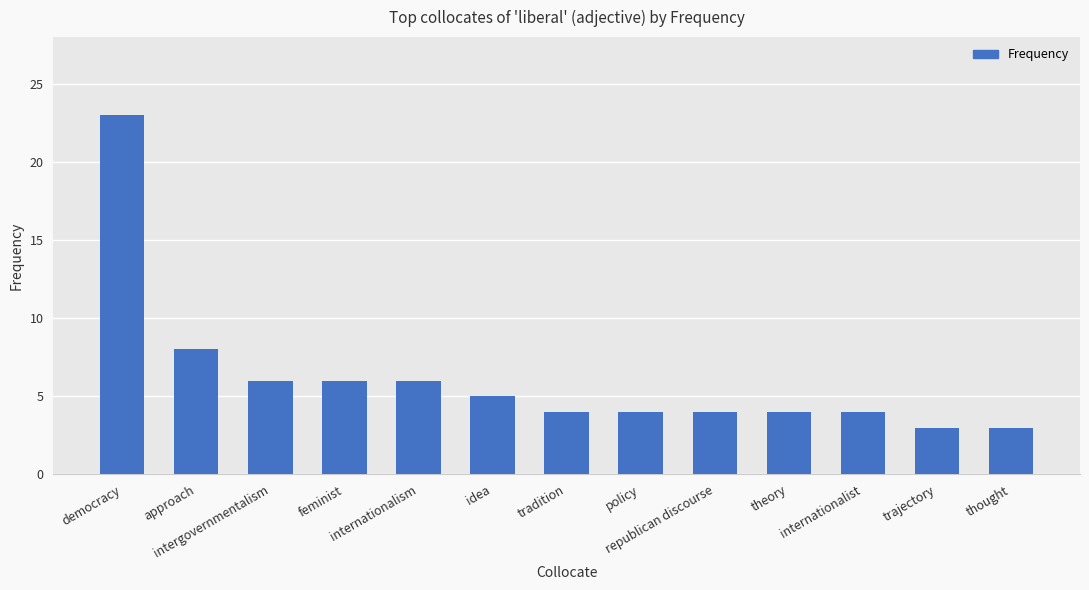

Reading left to right, what are all the values shown in this chart?

democracy=23	approach=8	intergovernmentalism=6	feminist=6	internationalism=6	idea=5	tradition=4	policy=4	republican discourse=4	theory=4	internationalist=4	trajectory=3	thought=3